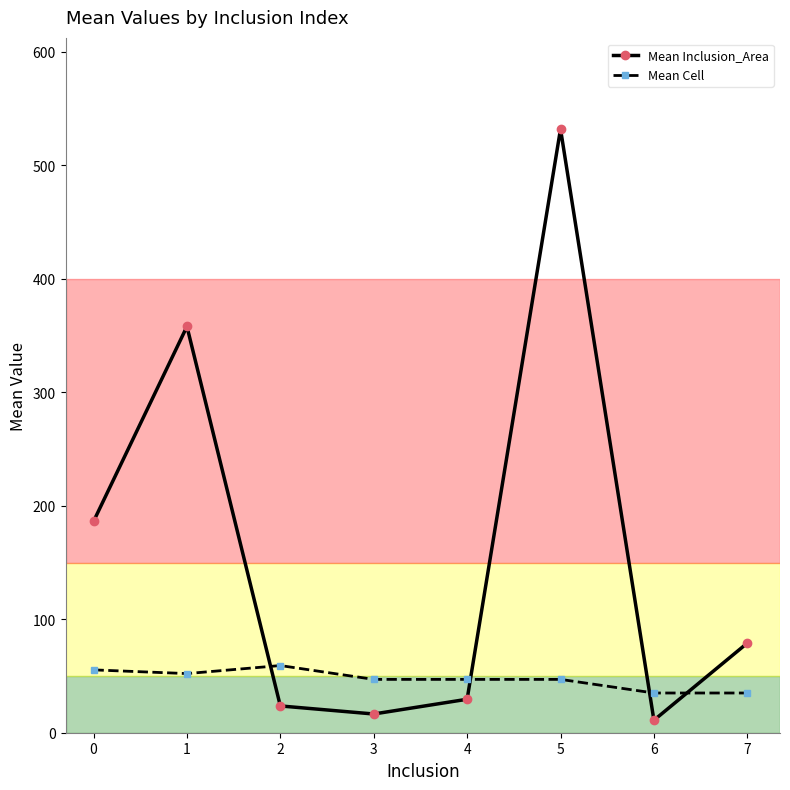

Reading left to right, what are all the values shown in this chart?

Mean Inclusion_Area: 0=186.3	1=358.0	2=23.6	3=16.5	4=29.5	5=532.0	6=11.0	7=79.0
Mean Cell: 0=55.4	1=52.1	2=59.2	3=47.0	4=47.0	5=47.0	6=35.0	7=35.0